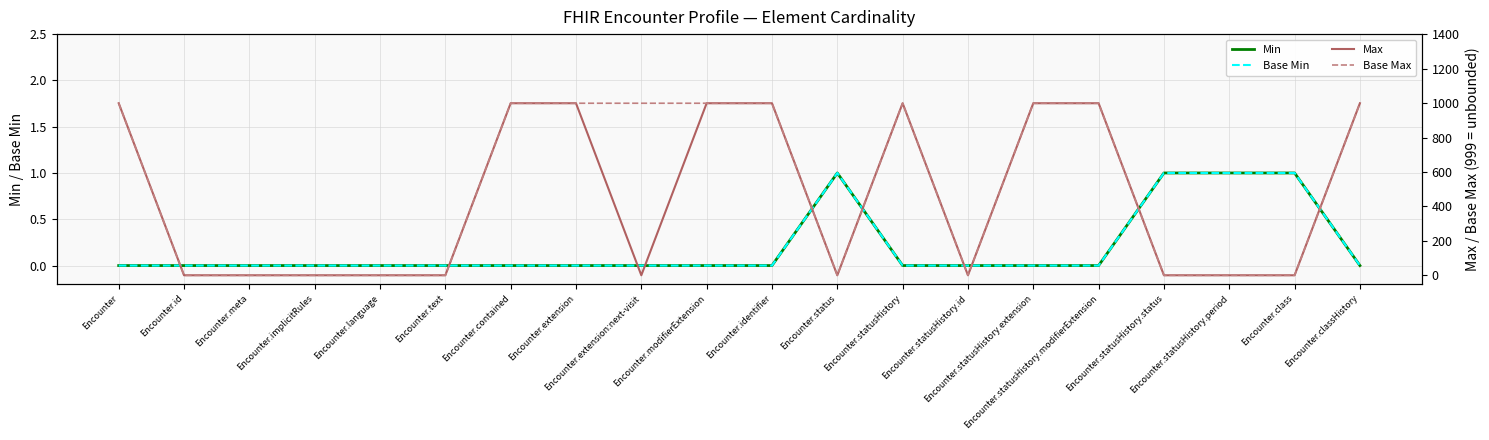

Reading left to right, extract all data points from this chart.

Min: 0	0	0	0	0	0	0	0	0	0	0	1	0	0	0	0	1	1	1	0
Base Min: 0	0	0	0	0	0	0	0	0	0	0	1	0	0	0	0	1	1	1	0
Max: 999	1	1	1	1	1	999	999	1	999	999	1	999	1	999	999	1	1	1	999
Base Max: 999	1	1	1	1	1	999	999	999	999	999	1	999	1	999	999	1	1	1	999